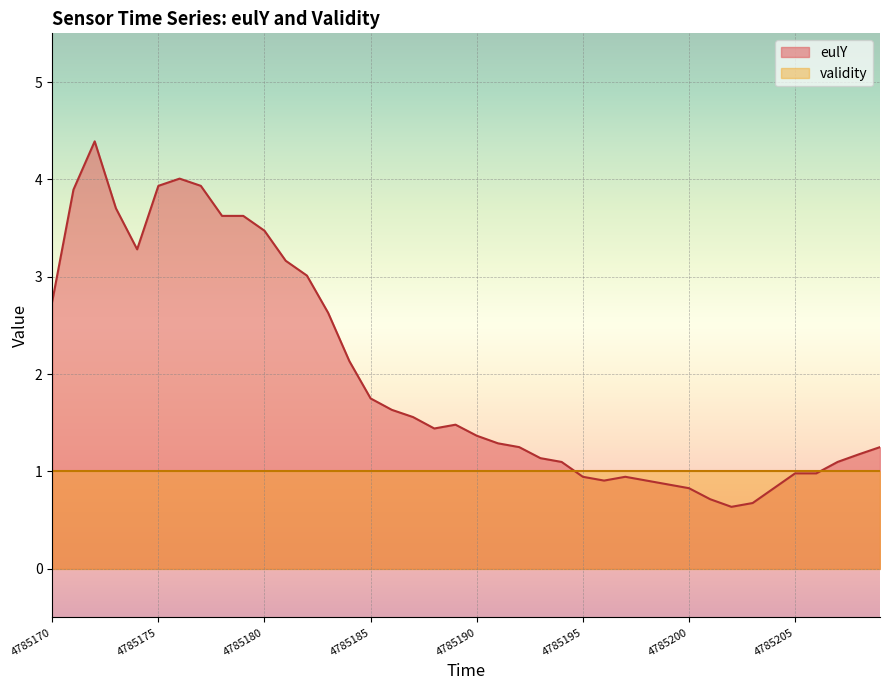

What is the difference between the second highest and second lowest values?

3.3